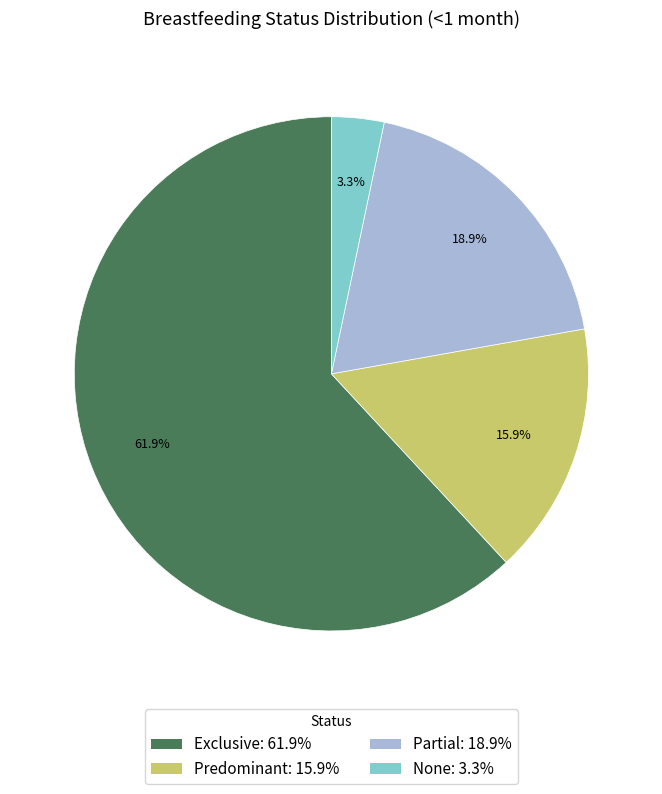

The None slice represents 3% of the pie. True or false?

True